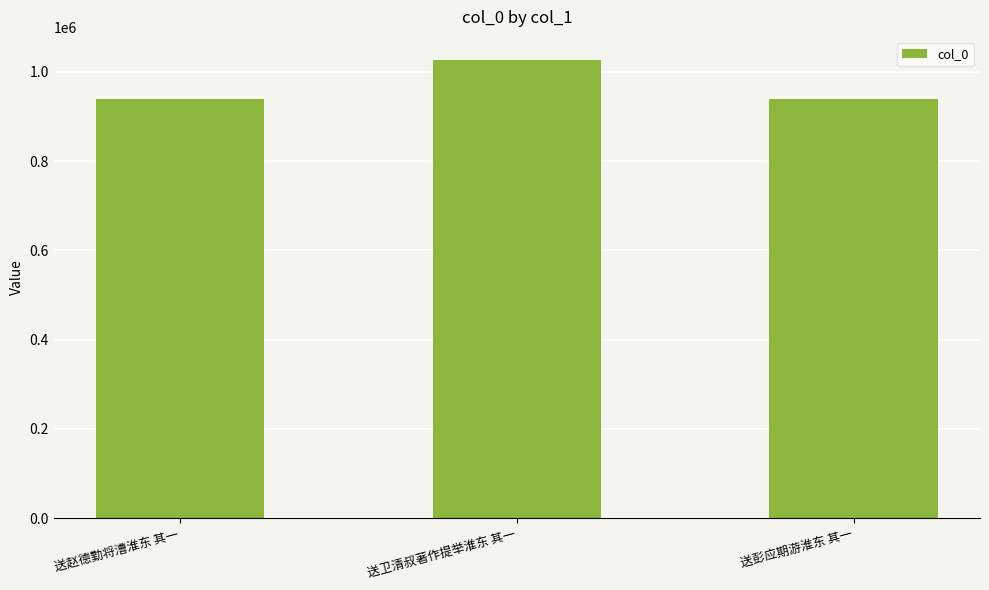

At which label is the value closest to 983085?

送赵德勤将漕淮东 其一